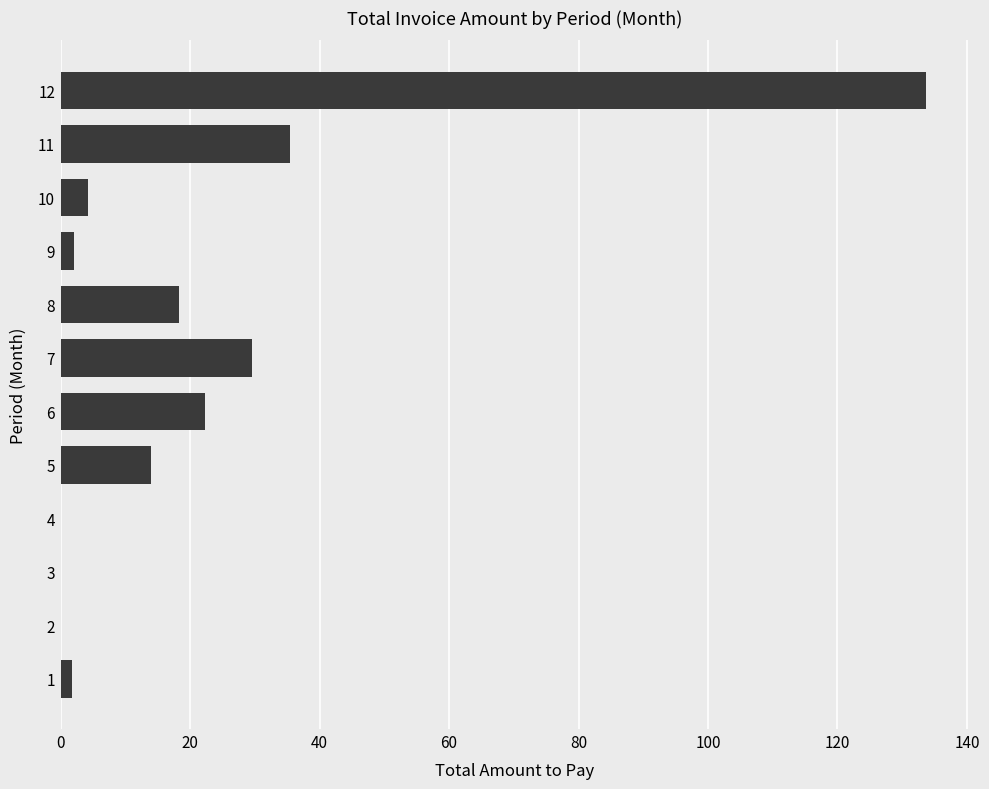

What is the sum of the values at 3 and 5?

14.0